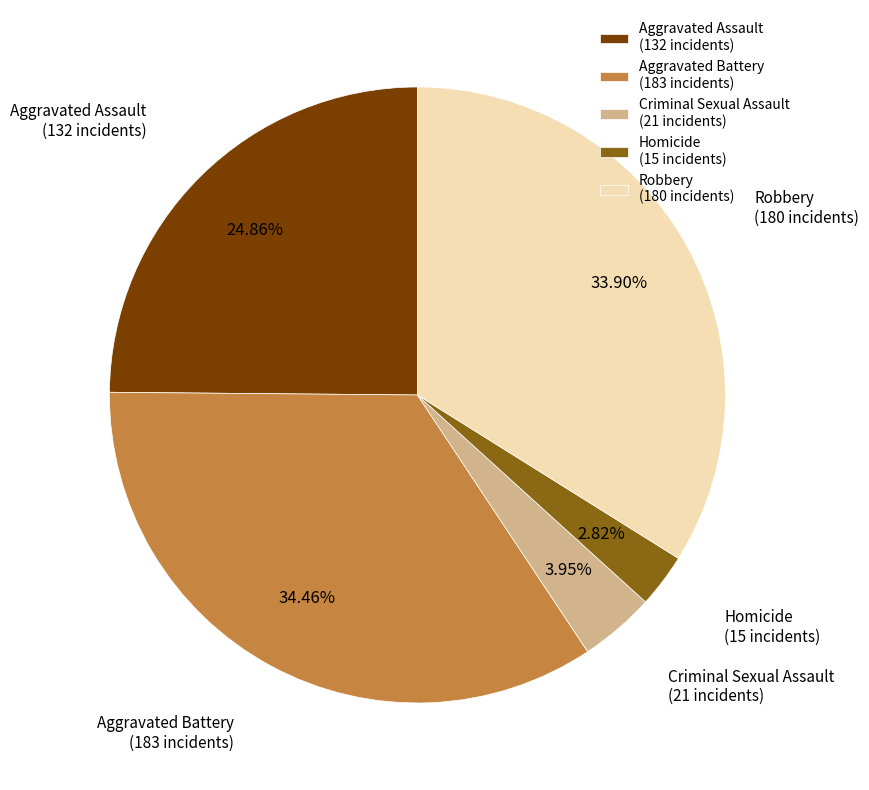

Rank the categories by value from lowest to highest.

Homicide, Criminal Sexual Assault, Aggravated Assault, Robbery, Aggravated Battery